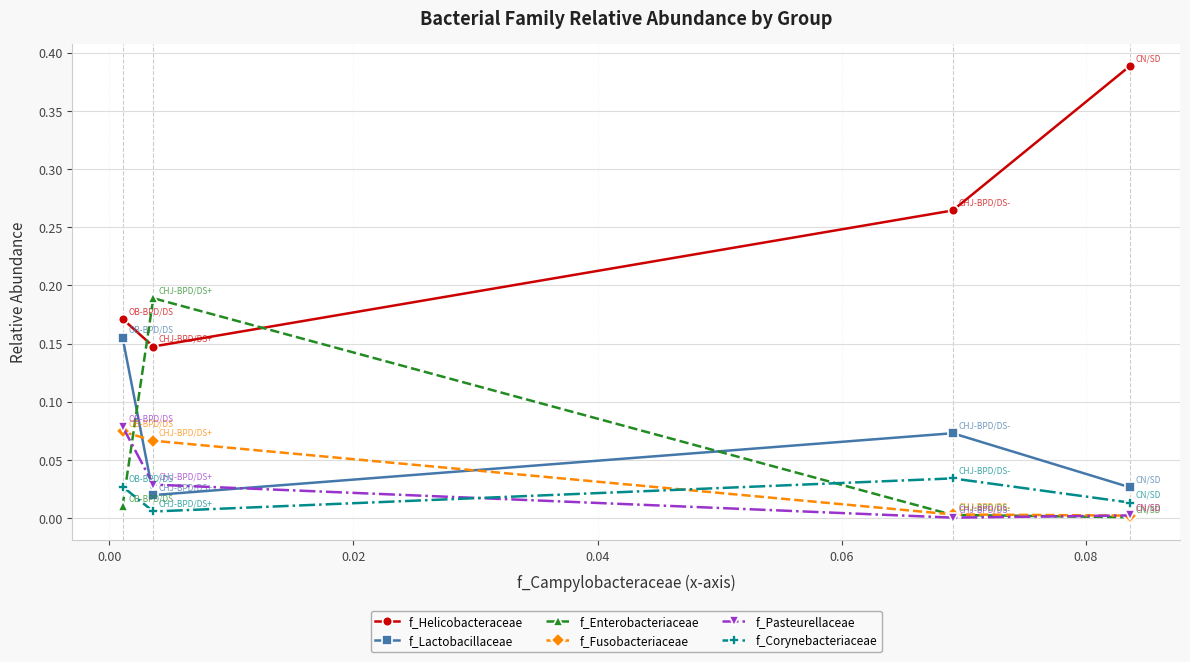

True or false: f_Corynebacteriaceae has more than 0 interior local peaks.

True